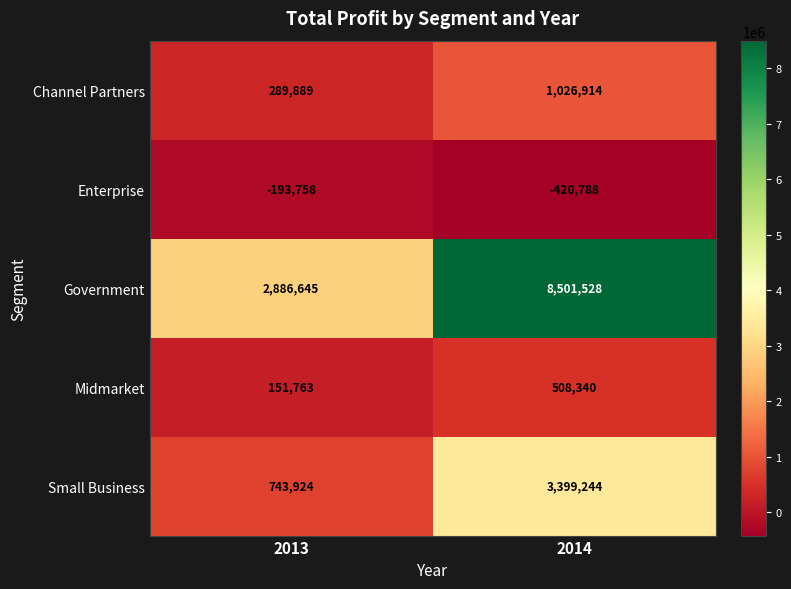

List the series in order of their peak value, lowest first.

Enterprise, Midmarket, Channel Partners, Small Business, Government